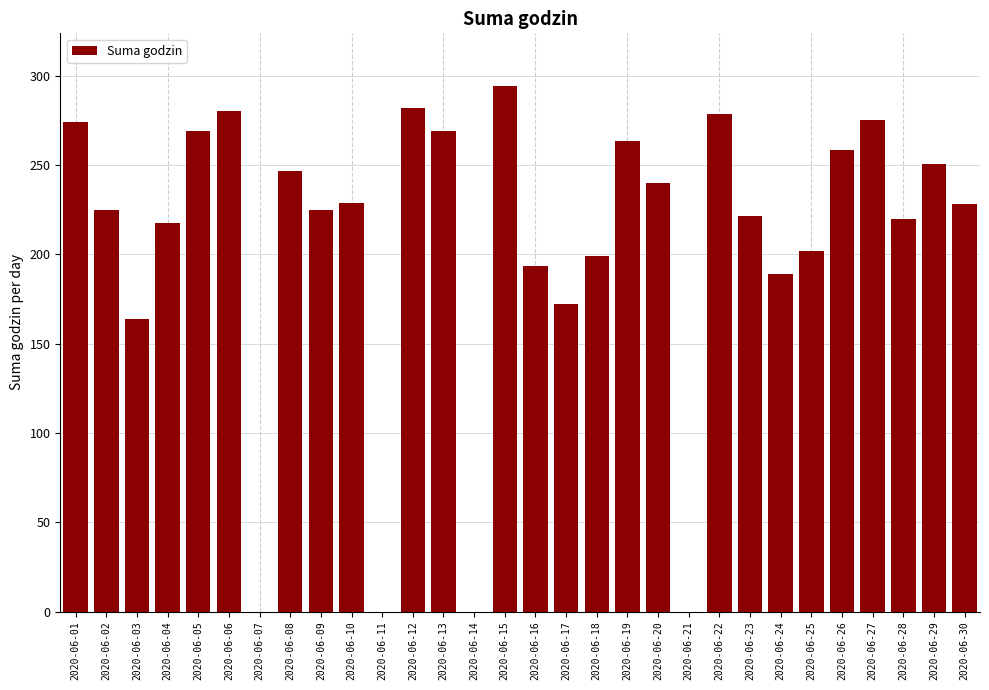

Where is the data nearest to the value 147?

2020-06-03